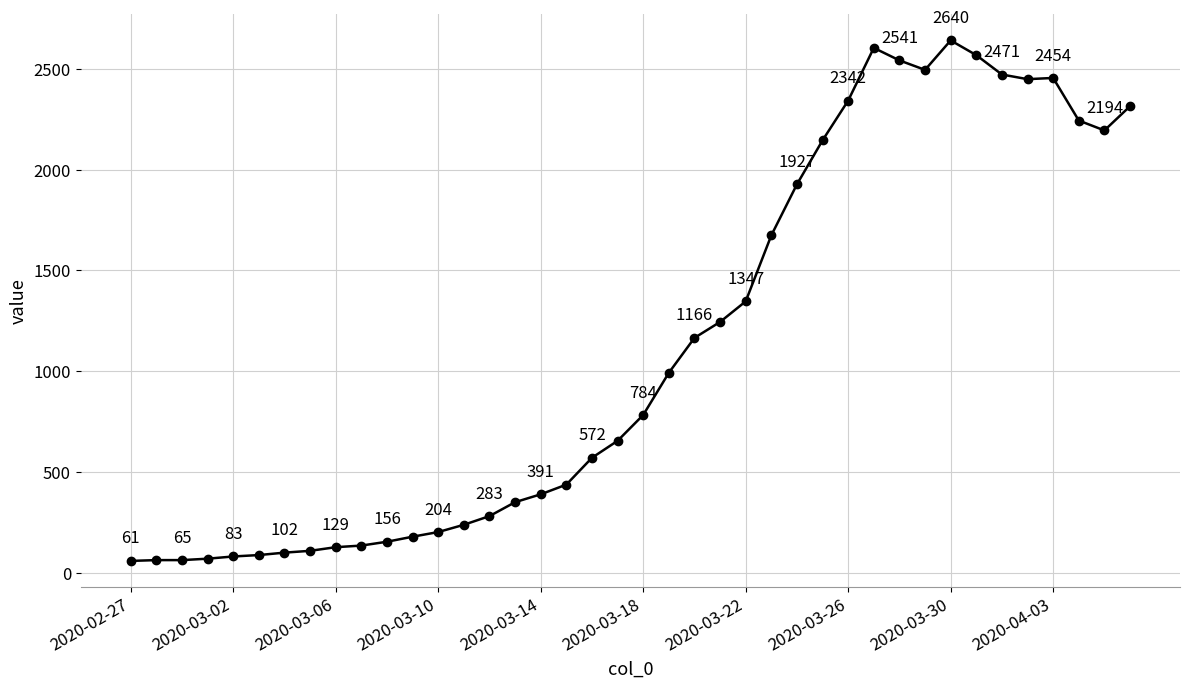

What is the maximum value shown in the chart?

2640